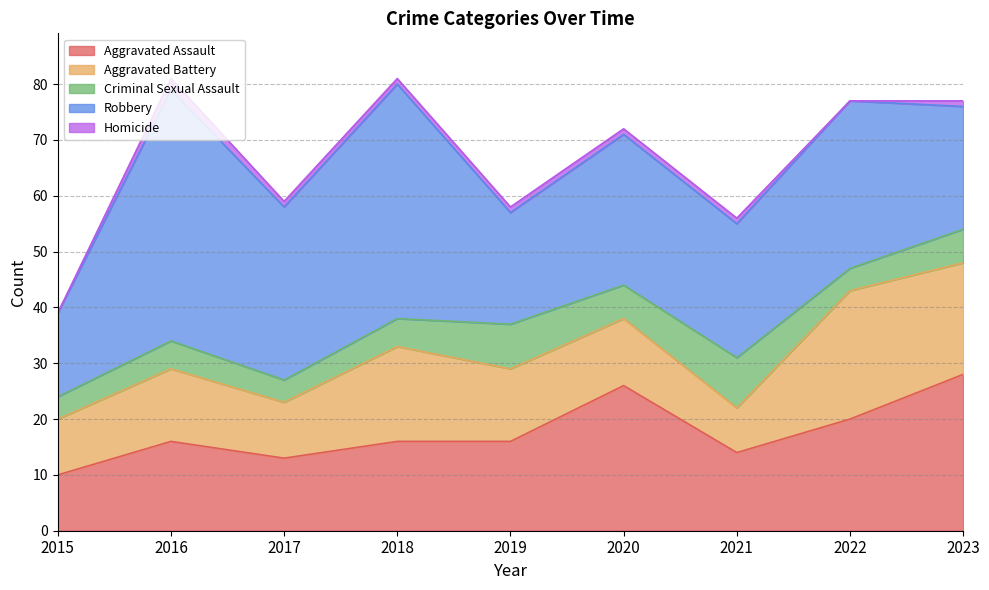

At which category does Criminal Sexual Assault reach its first local peak?

2016